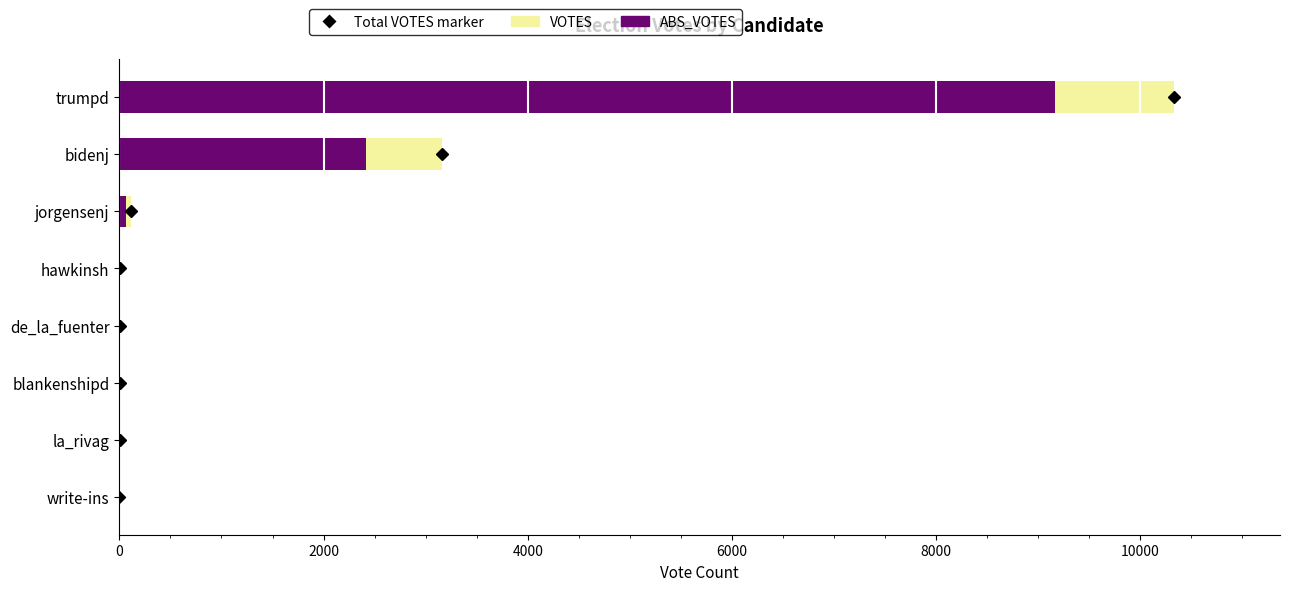

What is the average value of the VOTES series?

1704